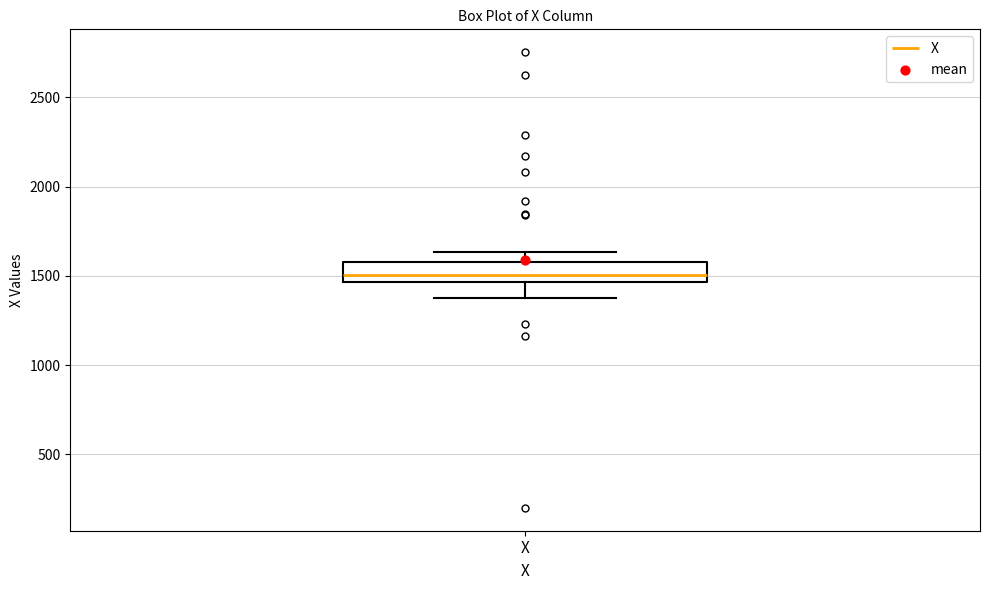

Where is the lower edge of the box for X on the y-axis? The values are not printed on the chart, so give them approximately, as read against the axis.

1450